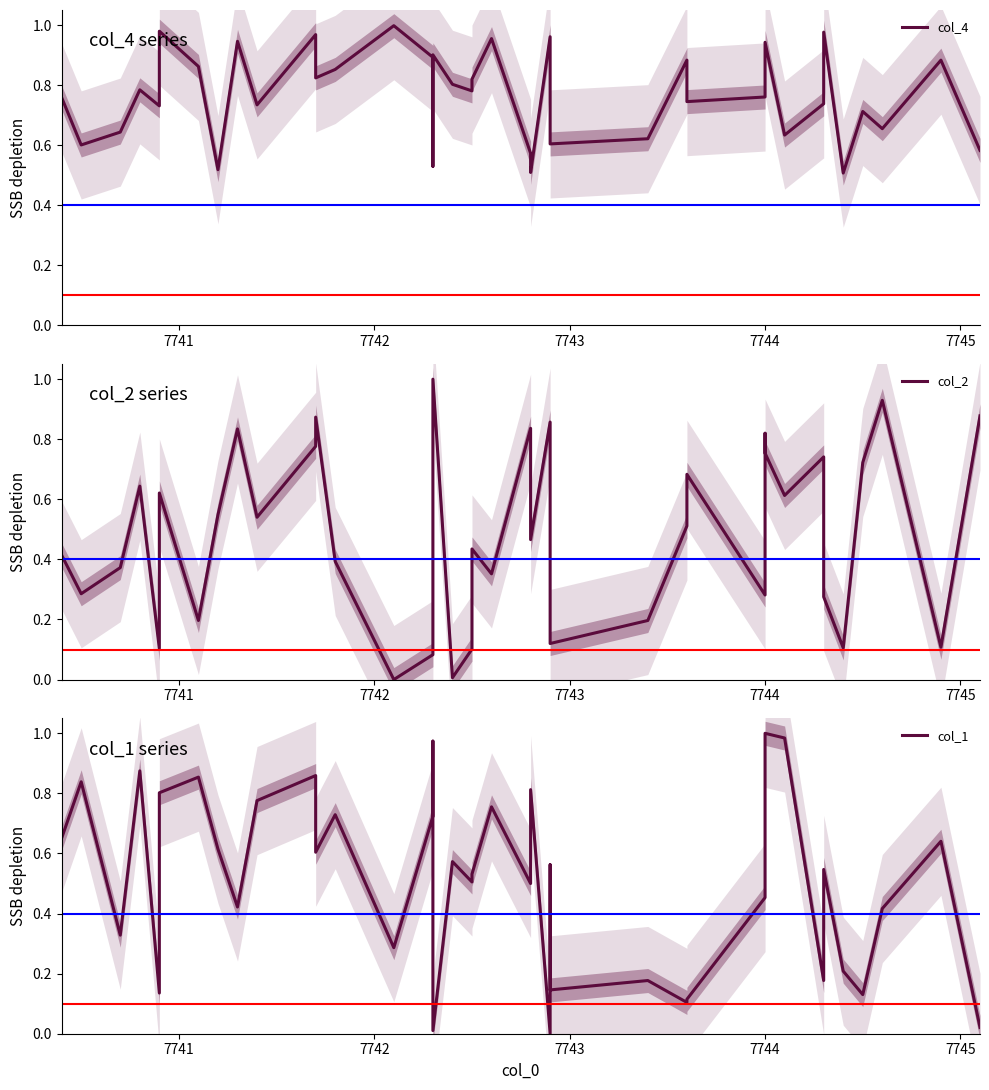

Which series ends up on top after the final intersection of col_1 and col_2?

col_2